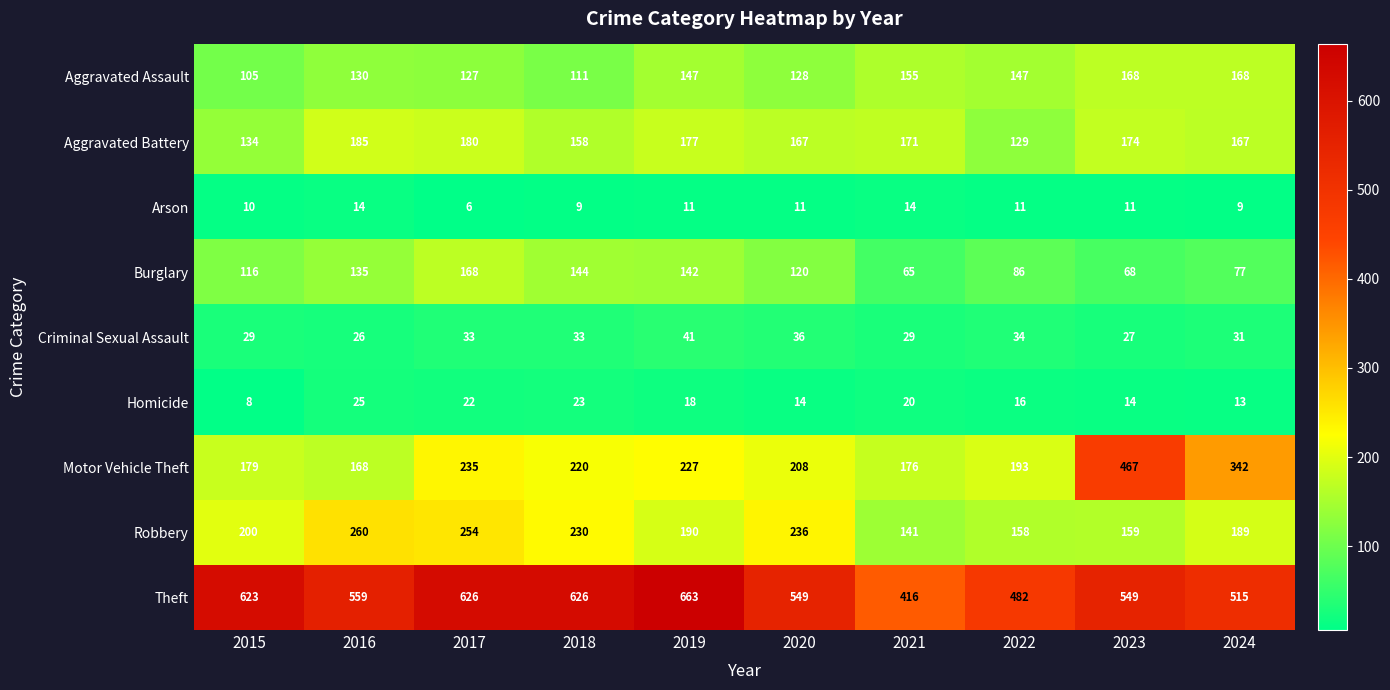

Which series has the largest total across all categories?

Theft